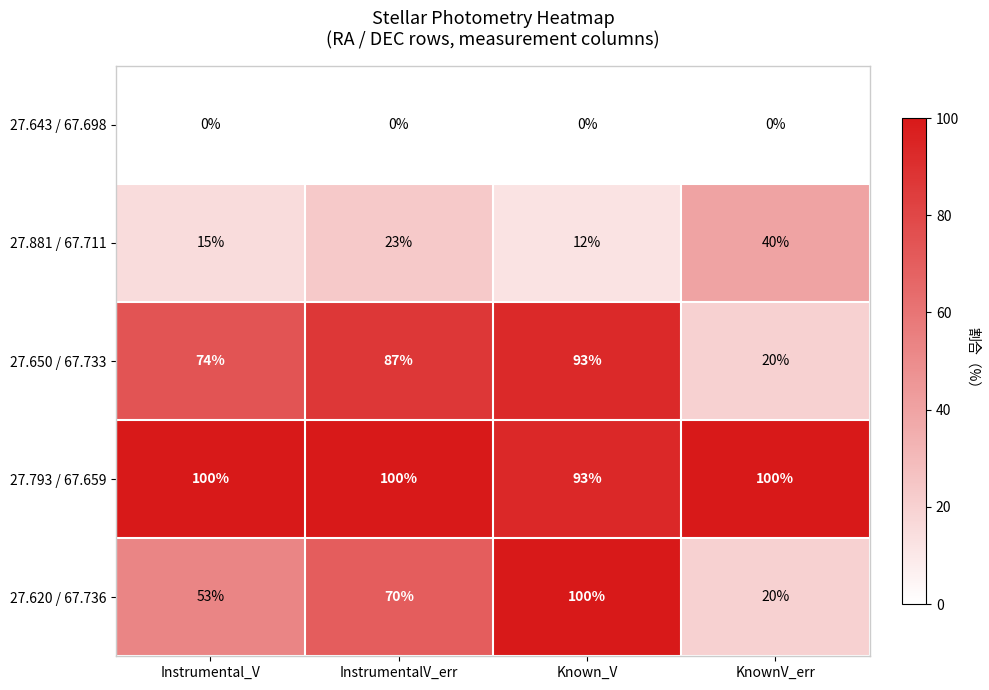

At which category is the sum across all series the highest?

Known_V